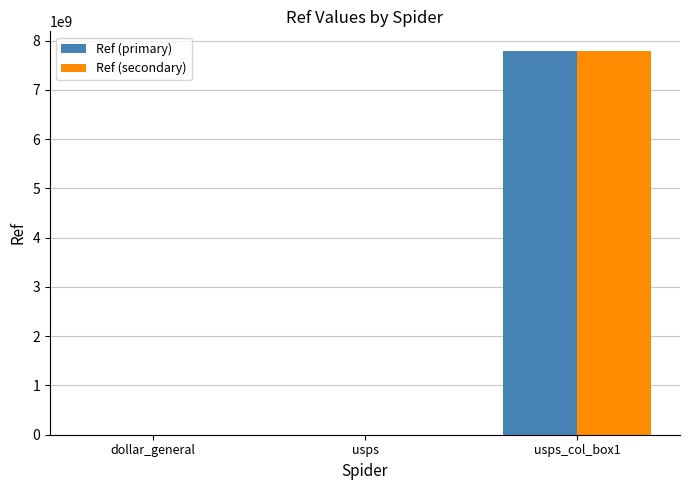

Which category has the highest value across all series?

usps_col_box1